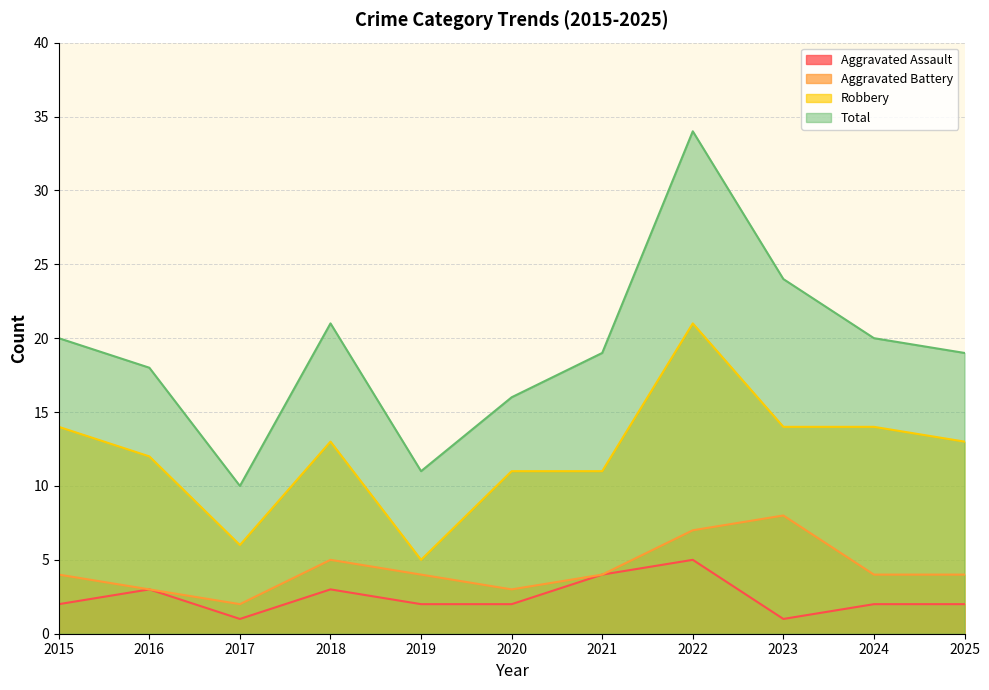

Read the Aggravated Battery value at 2025.

4